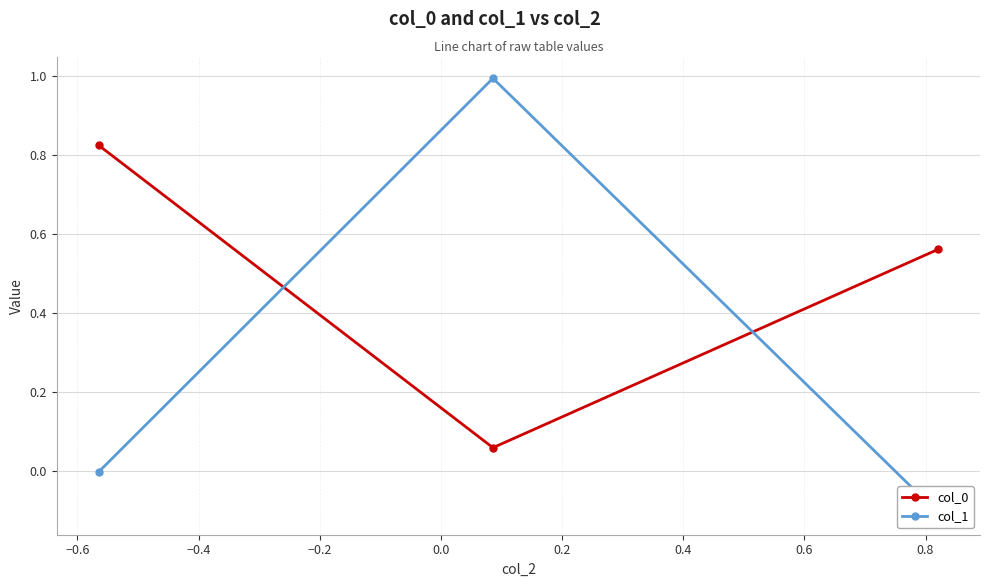

Does the chart display data point markers on the line(s)?

Yes